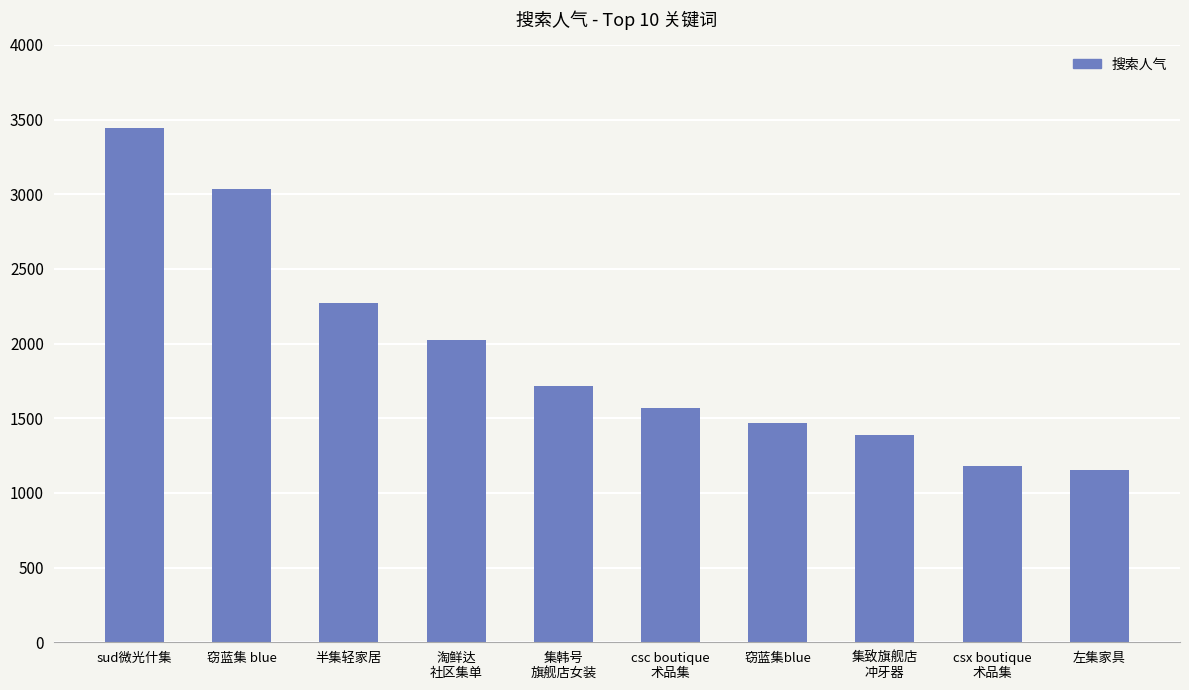

What is the average value?

1925